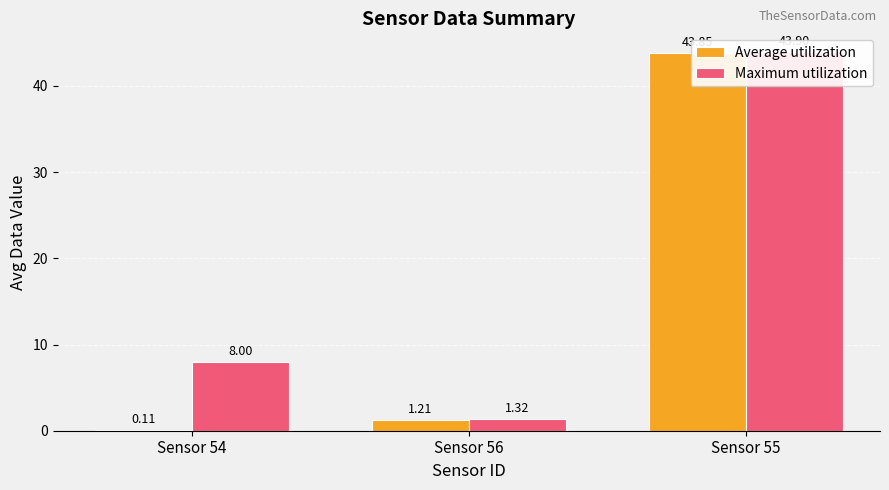

What are all the series names shown in the legend?

Average utilization, Maximum utilization